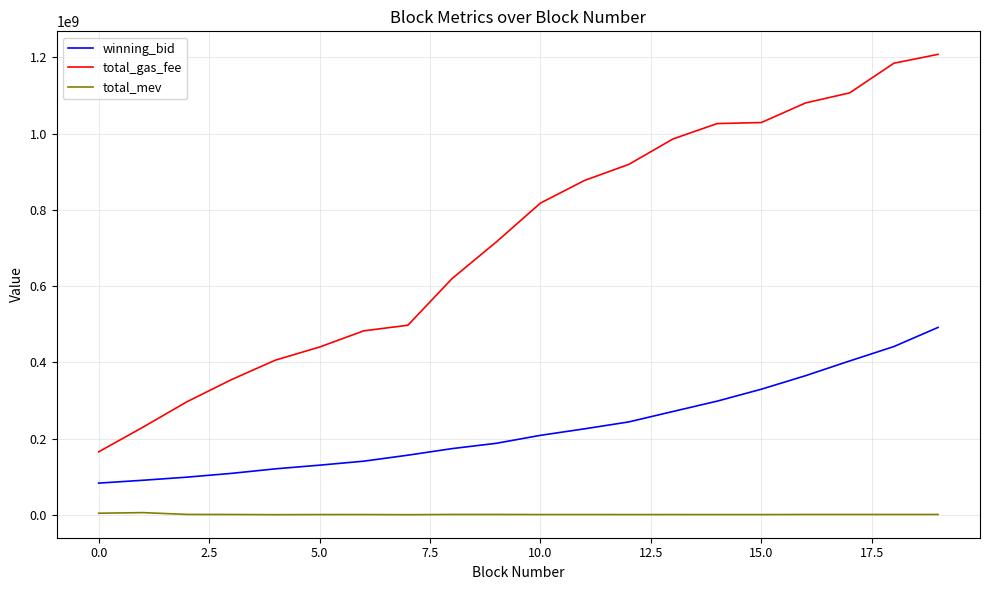

What is the smallest value displayed?

596920.0